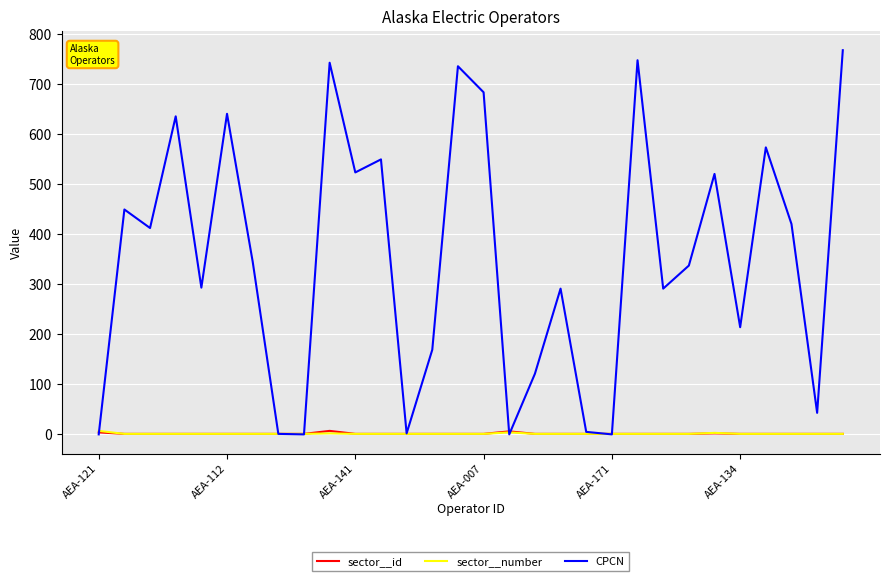

Which series has the largest total across all categories?

CPCN